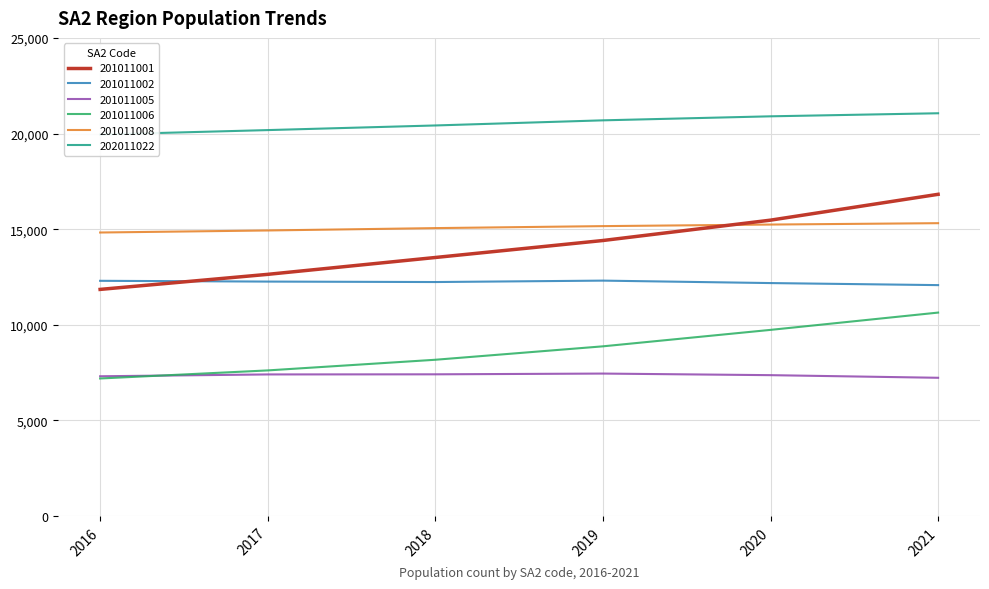

How many values in the 201011008 series are below 15160?

3